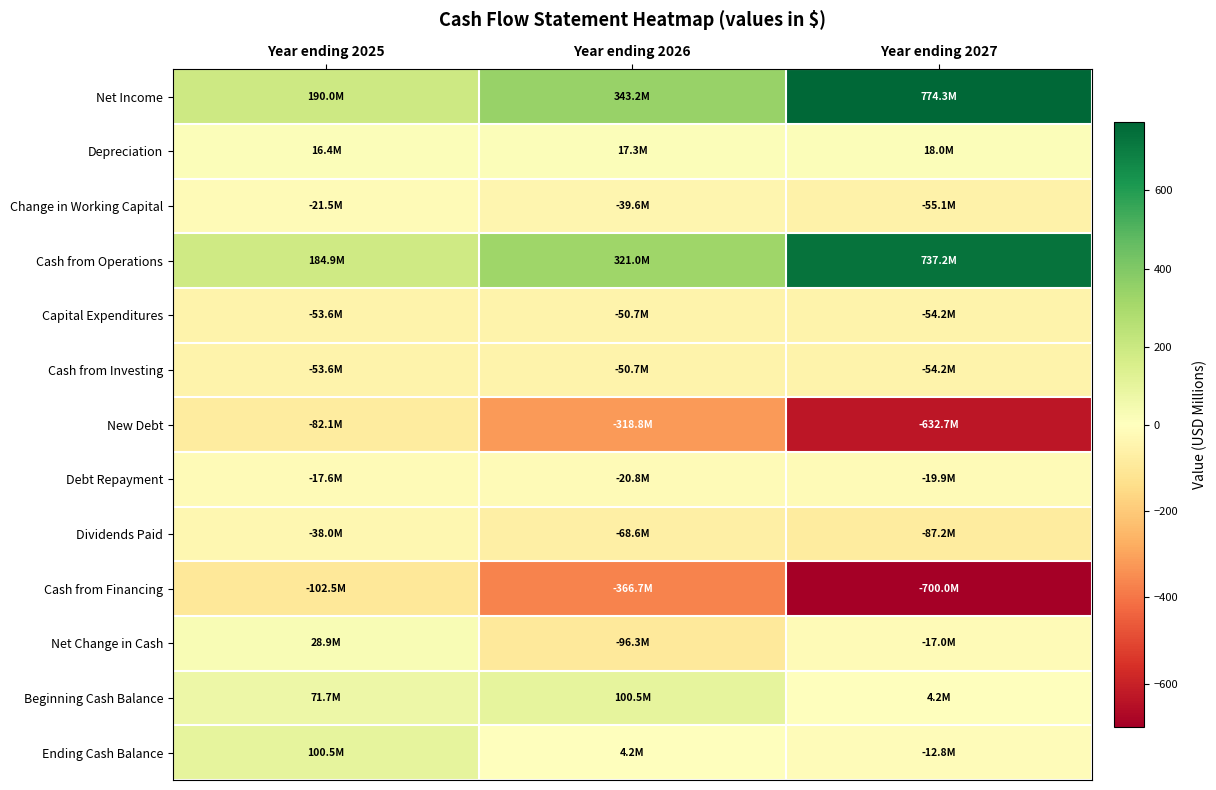

What is the total value across all series at Year ending 2025?

223.6